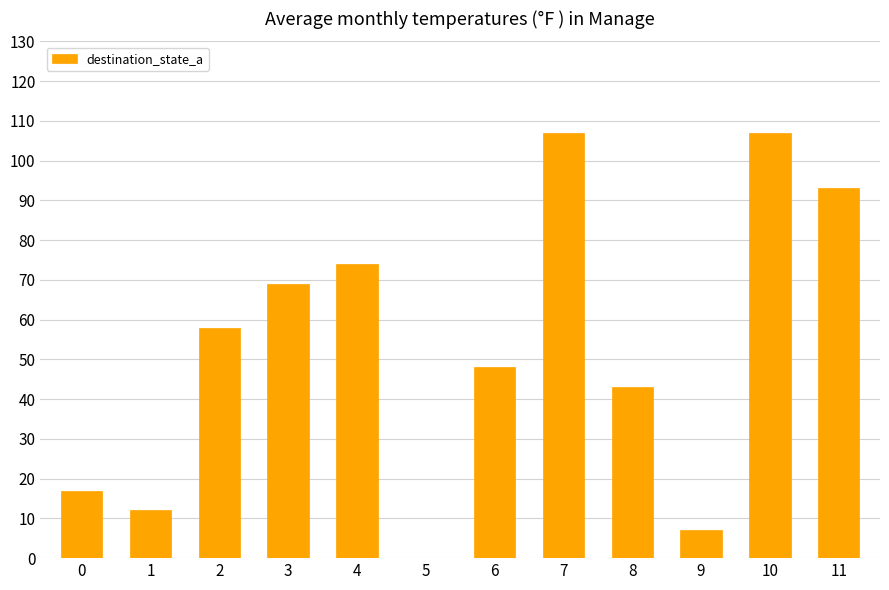

The chart shows a value of 74 at 4. True or false?

True